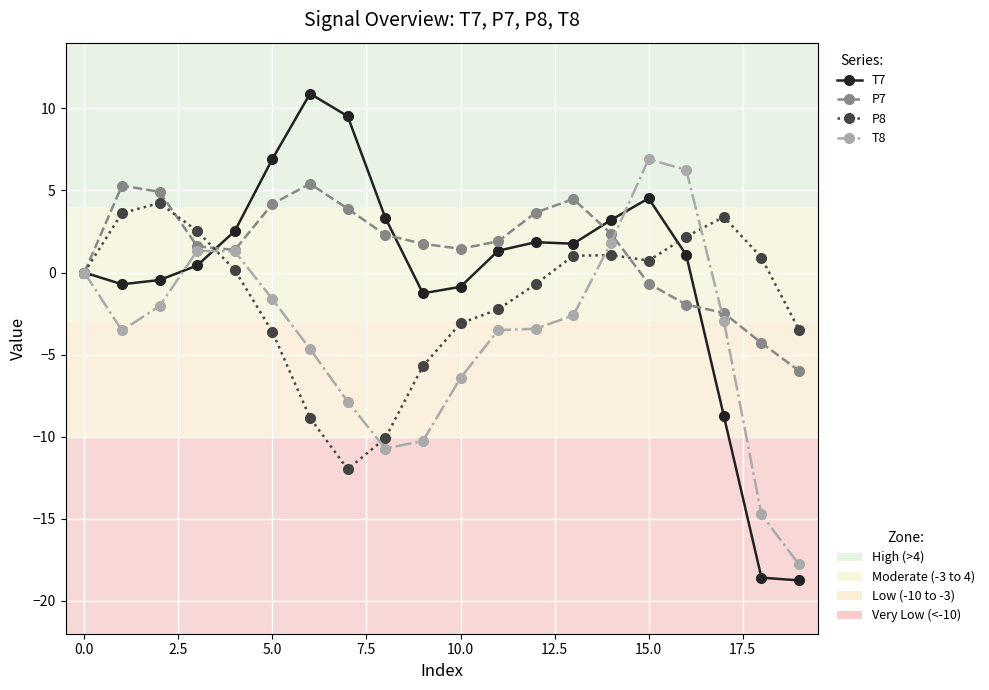

What is the greatest value displayed?

10.9